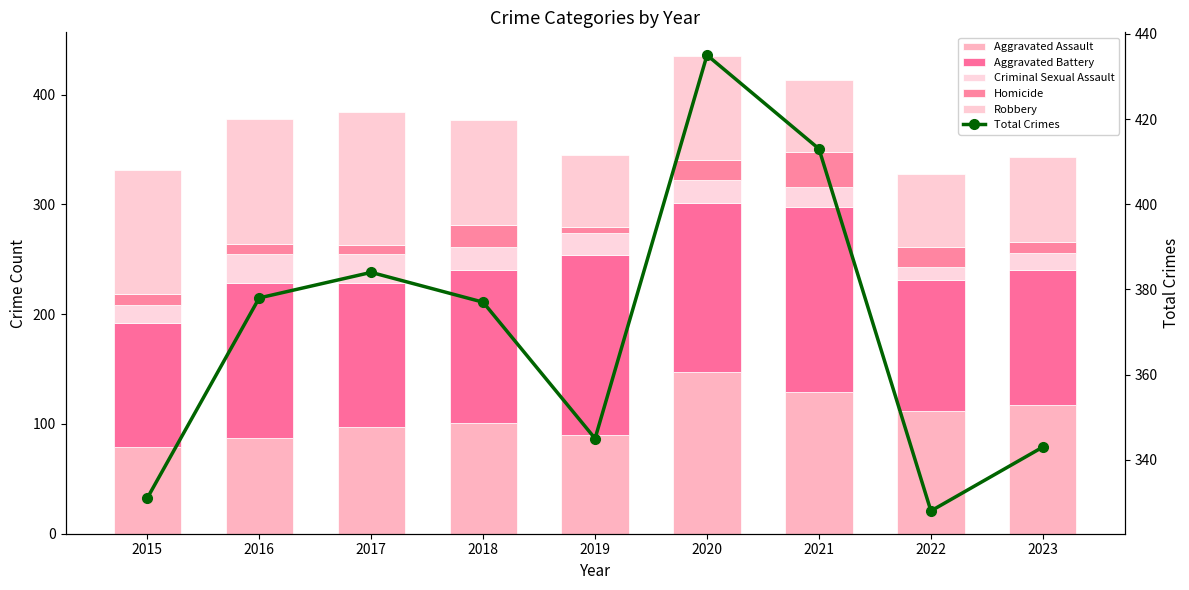

How many data points does each series have?

9